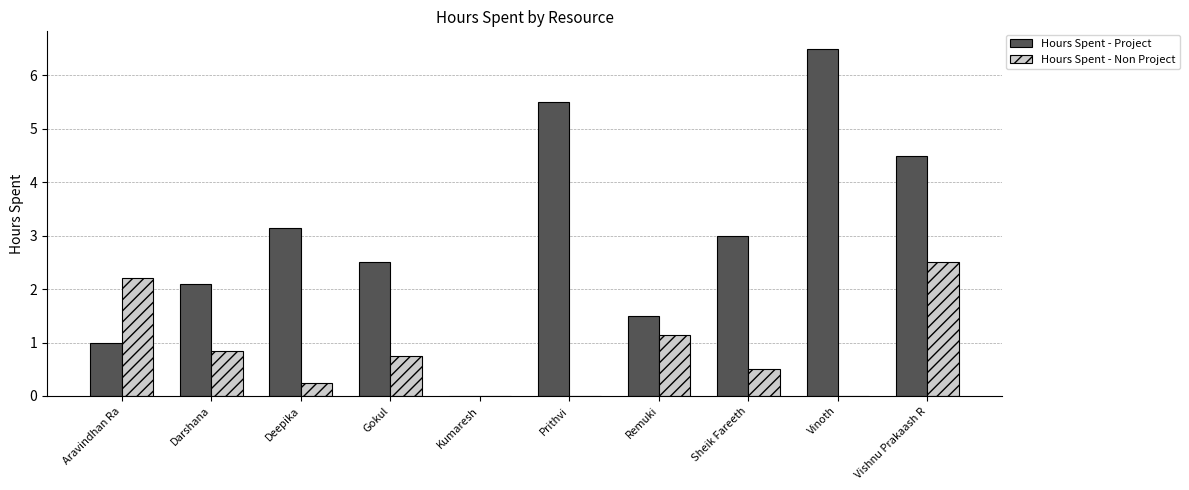

What is the sum of the Hours Spent - Non Project values at Prithvi and Aravindhan Ra?

2.2